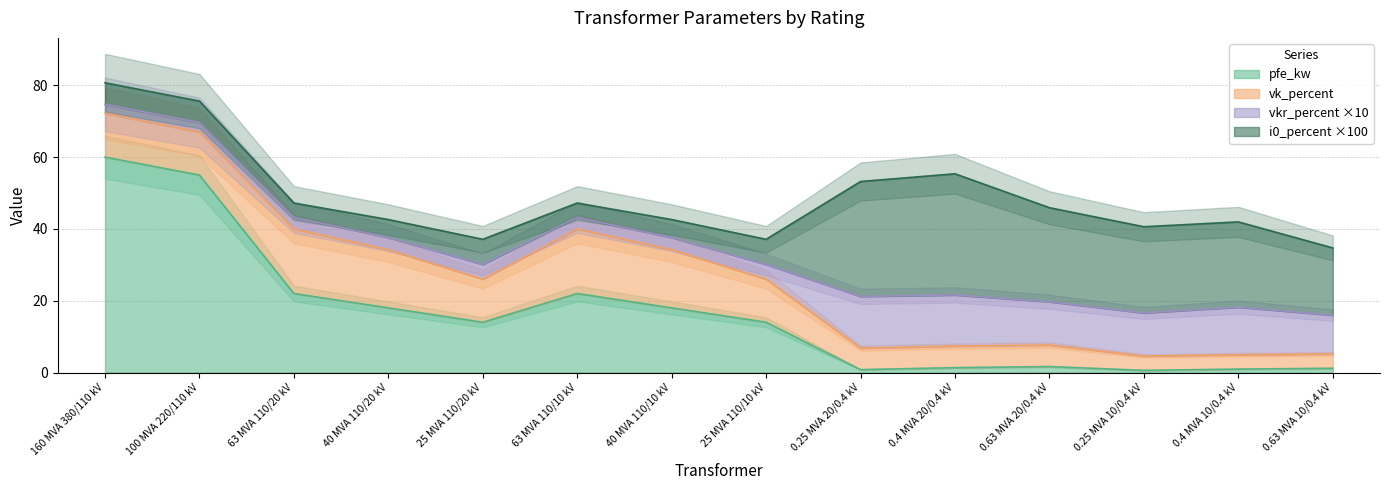

How many lines are shown in the chart?

5